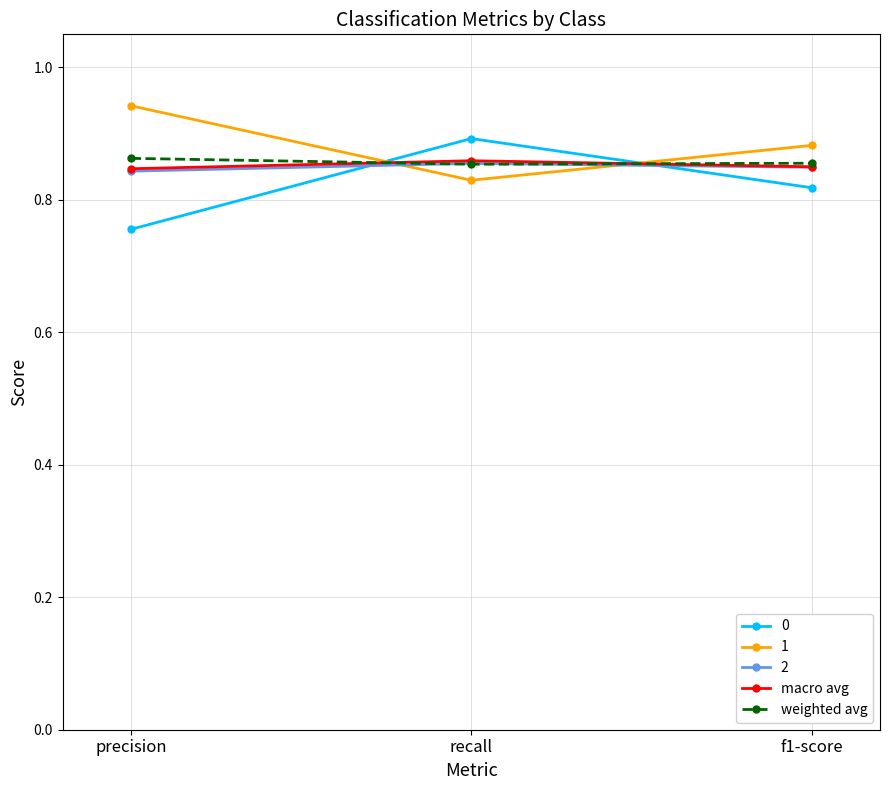

At how many categories does at least one series exceed 0?

3